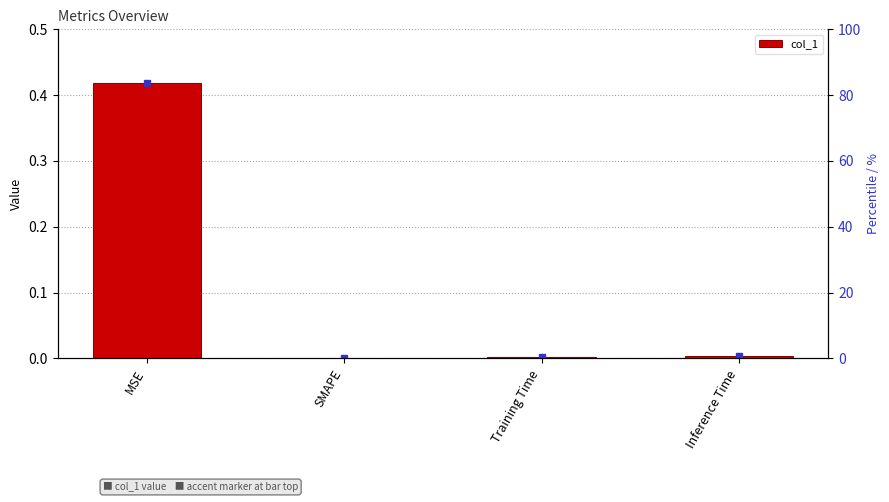

The chart shows a value of -0.2 at SMAPE. True or false?

False